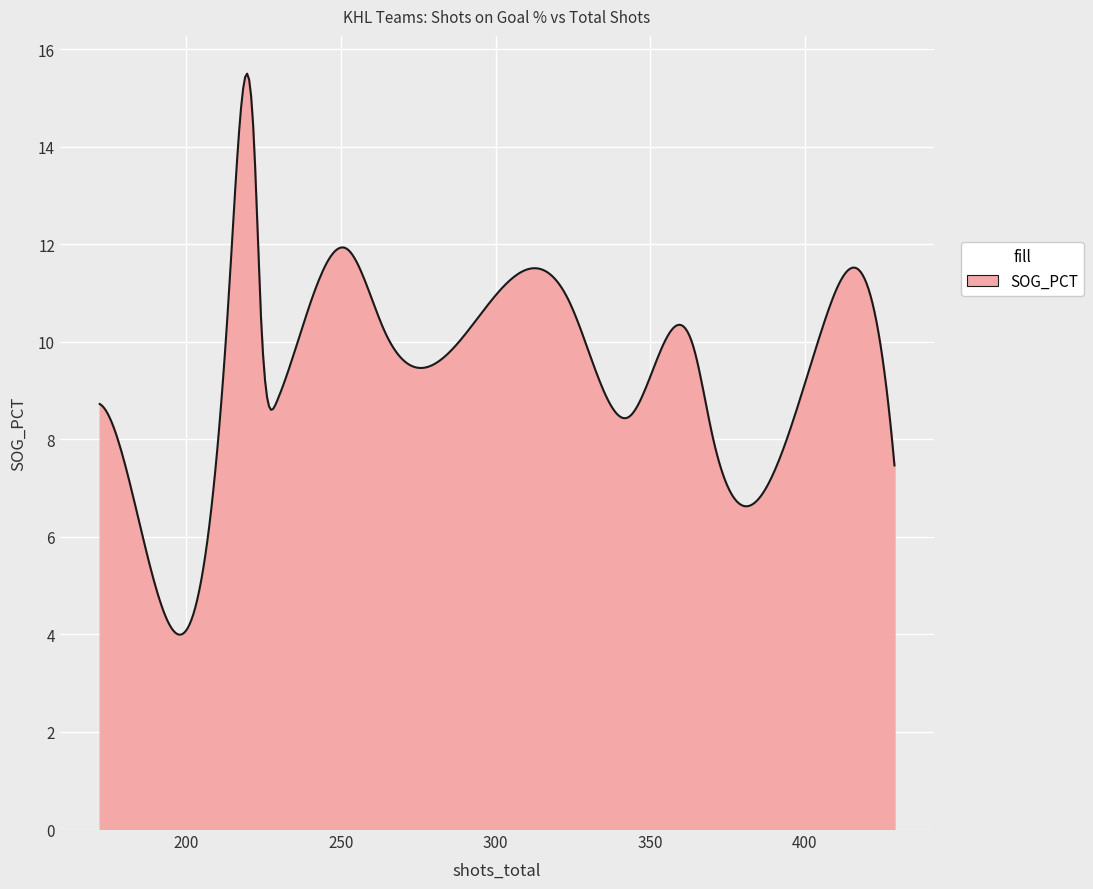

What is the smallest value displayed?

4.0